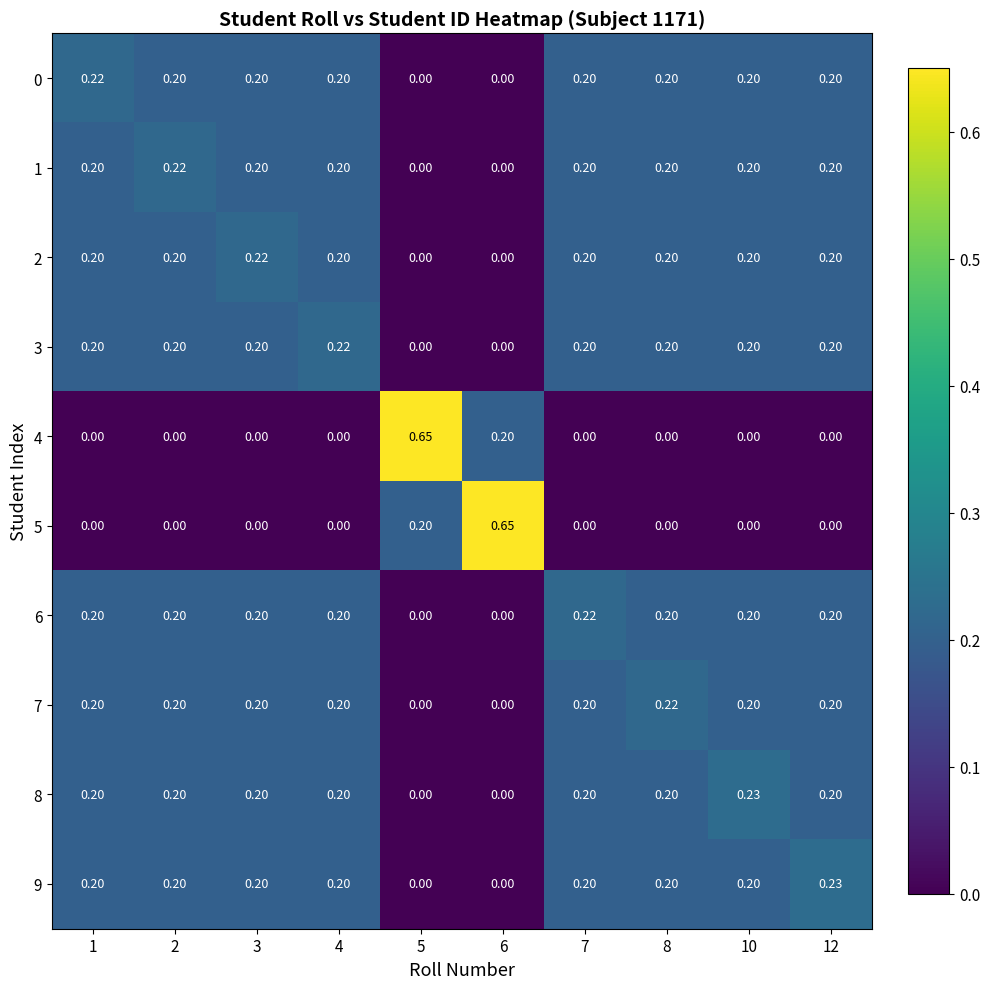

How many categories are shown in the chart?

10